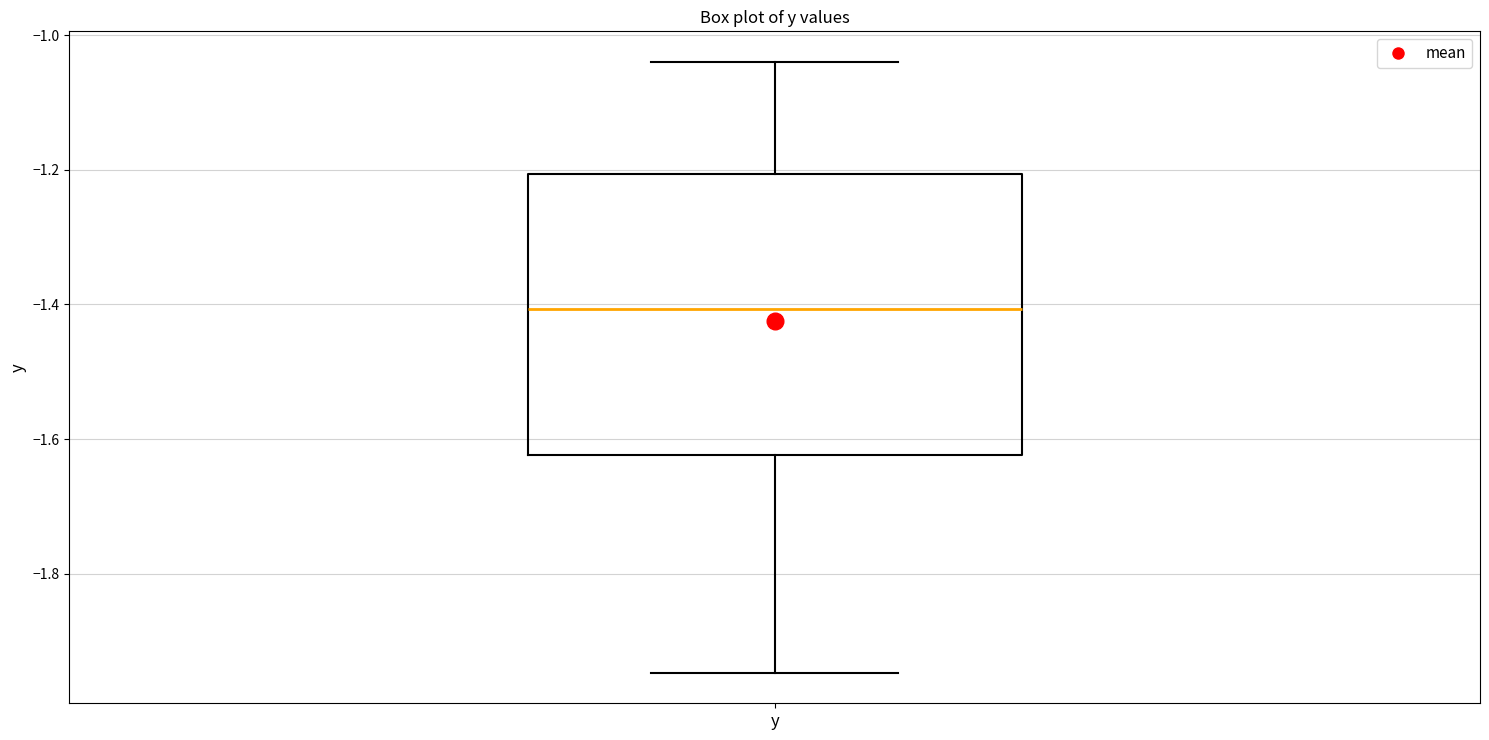

Transcribe this box plot: give where the median line is, the range the box spans, and where the two whiskers end, as read against the y-axis. The values are not printed on the chart, so give them approximately, as read against the axis.

median -1.40, box -1.62 to -1.20, whiskers -1.94 to -1.04